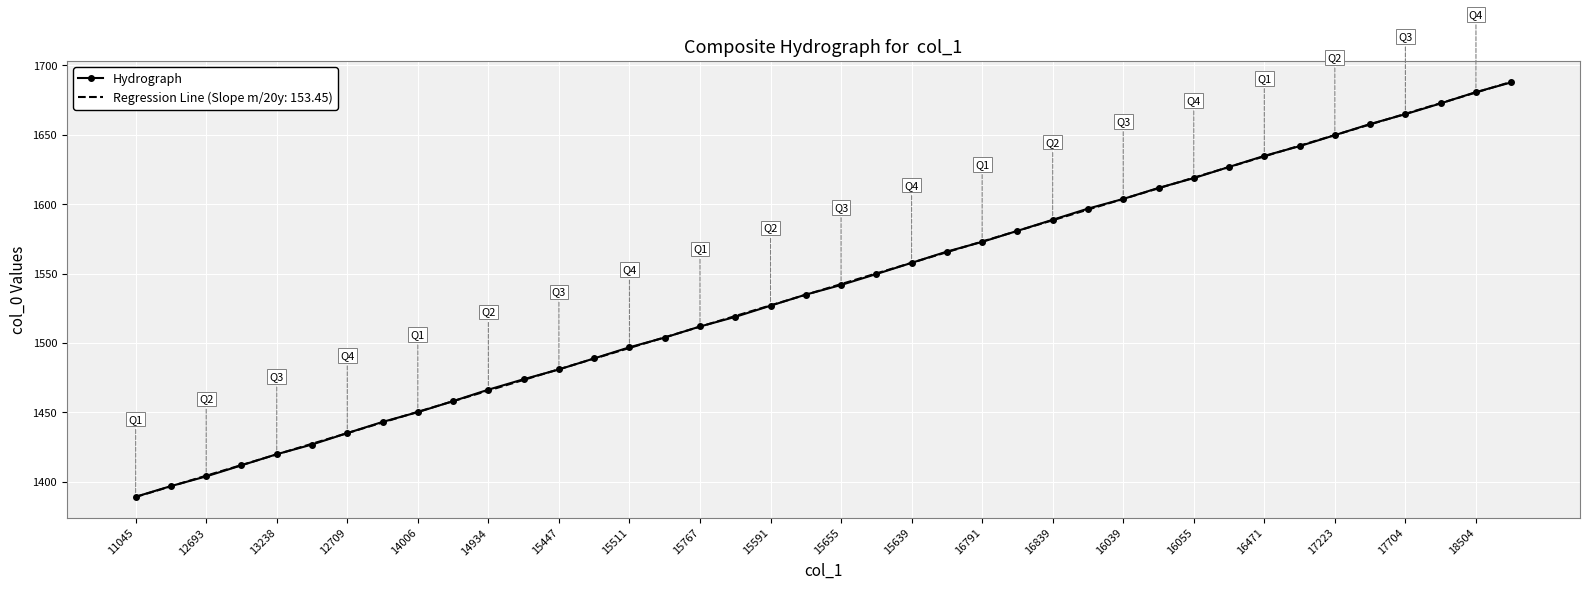

What is the minimum value shown in the chart?

1388.9